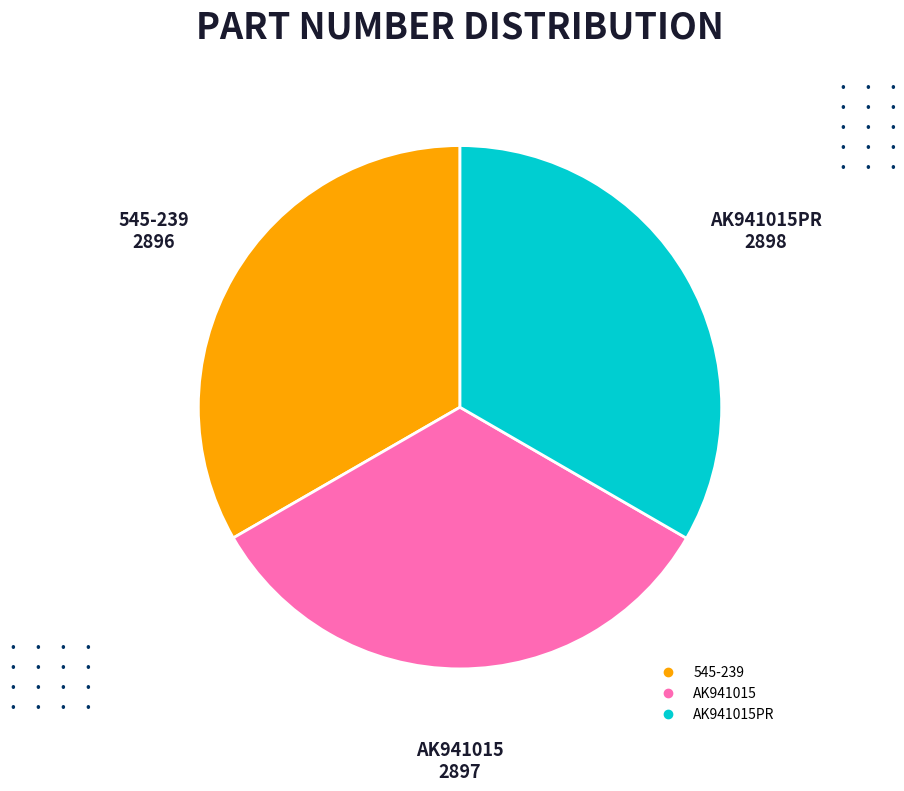

Is there a majority slice in this chart?

No